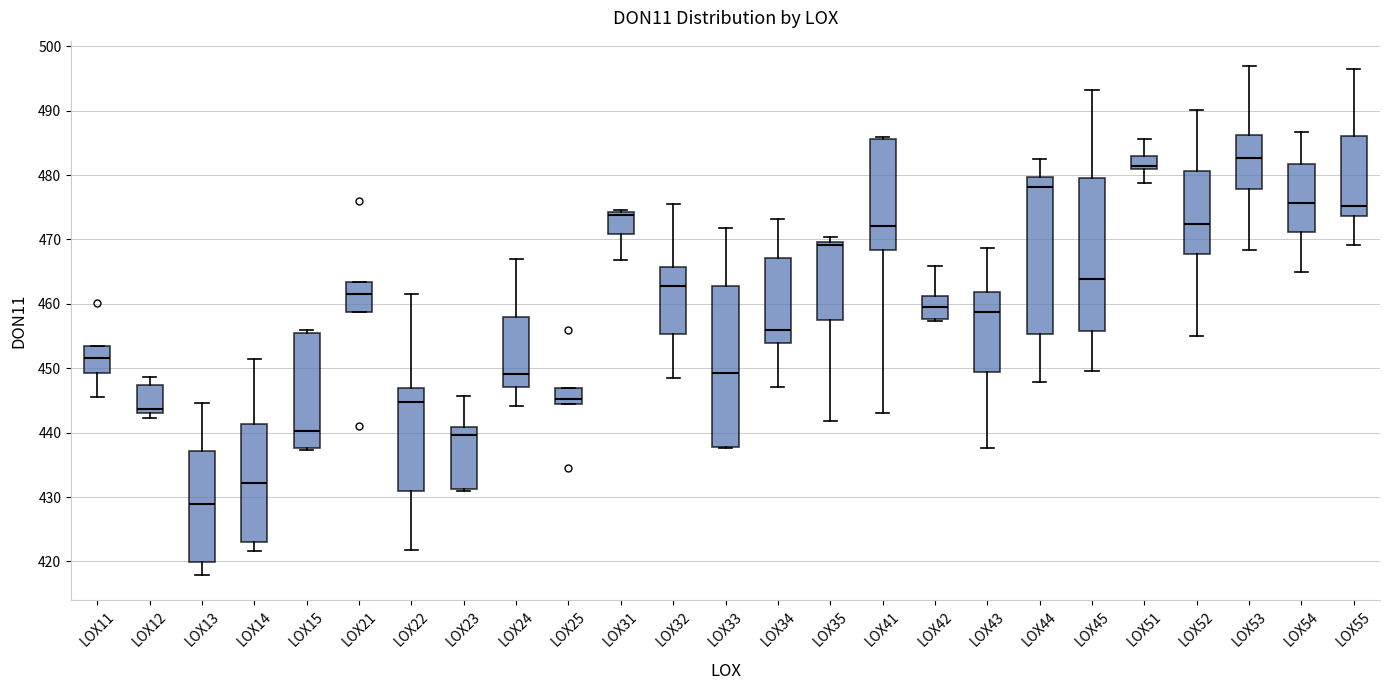

Where is the upper edge of the box for LOX41 on the y-axis? The values are not printed on the chart, so give them approximately, as read against the axis.

486